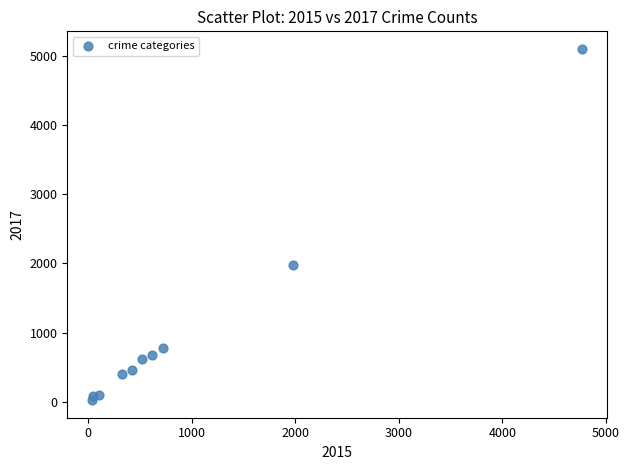

What is the range of X values (max minus min)?

4735